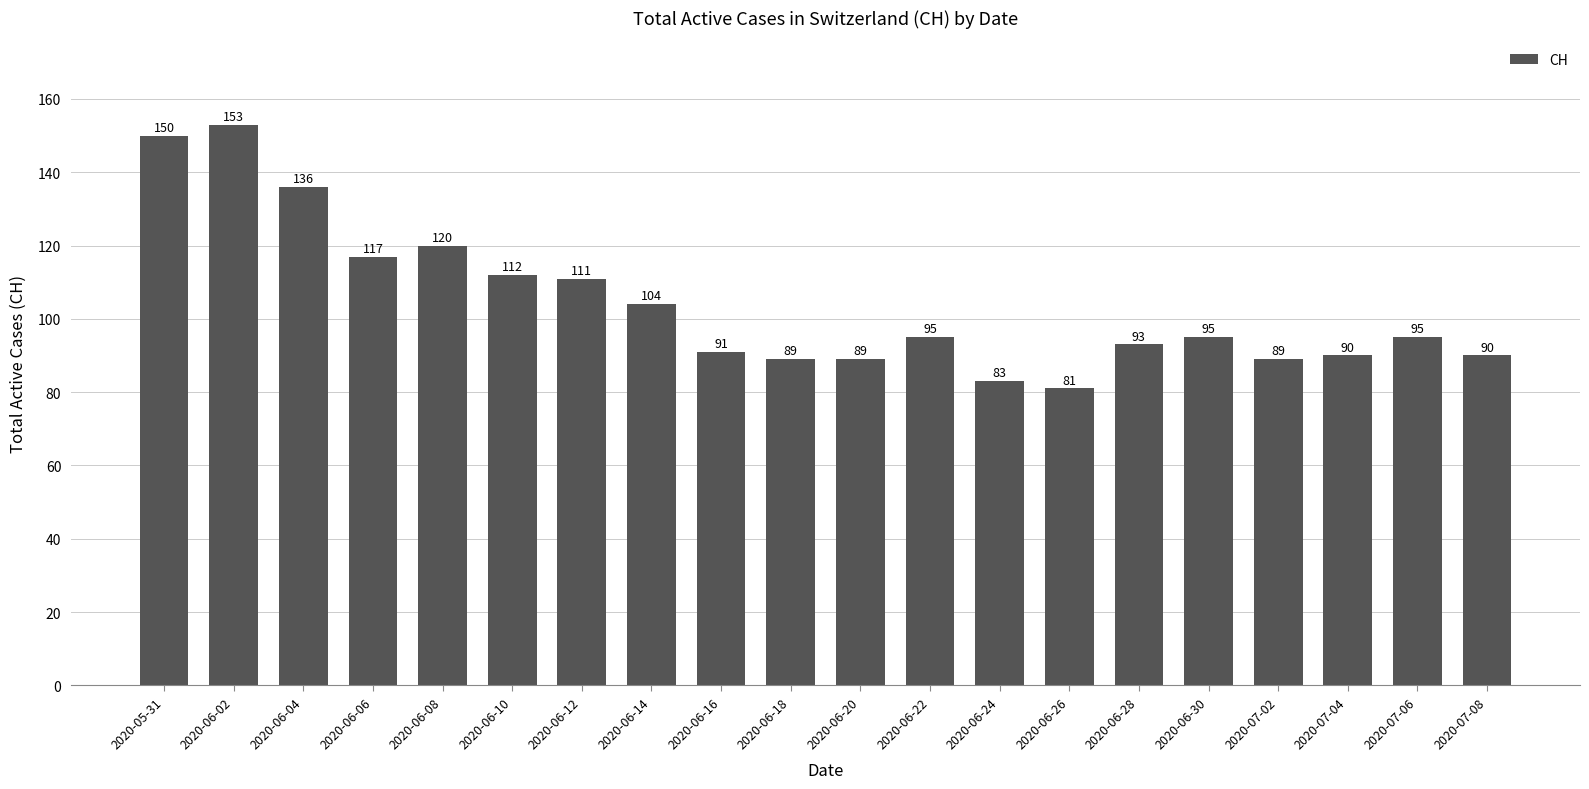

What value does the data have at 2020-06-14, to the nearest 10?

100